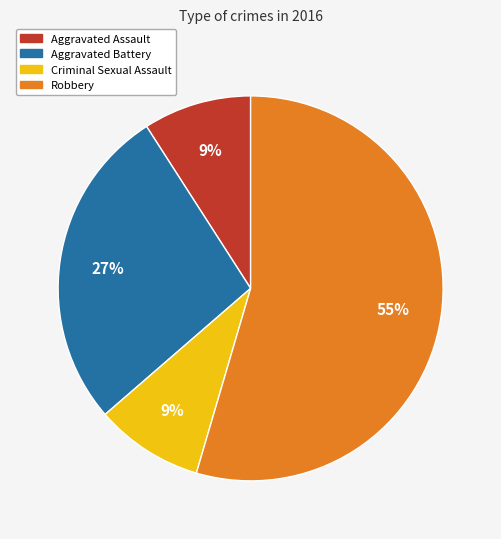

Which category has the biggest portion of the pie?

Robbery